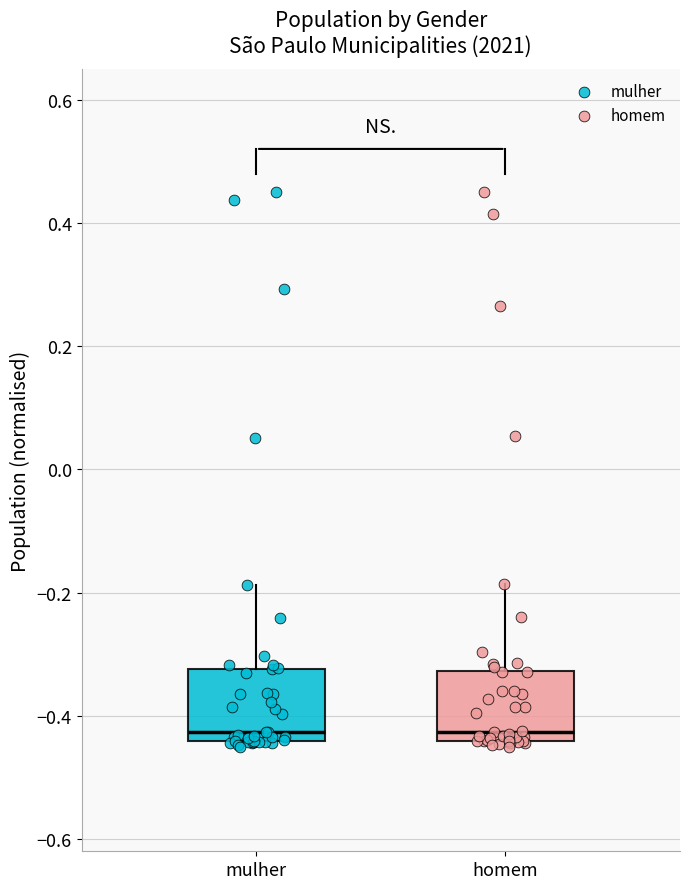

Reading left to right, read every box against the y-axis: the position of its median line, the range the box covers, and the ends of its whiskers. The values are not printed on the chart, so give them approximately, as read against the axis.

mulher: median -0.42, box -0.44 to -0.32, whiskers -0.44 (just below the box's lower edge) to -0.18
homem: median -0.42, box -0.44 to -0.32, whiskers -0.44 (just below the box's lower edge) to -0.18